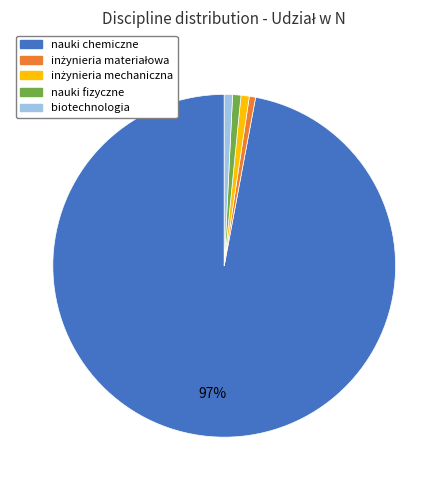

Which slice represents more than half of the pie?

nauki chemiczne